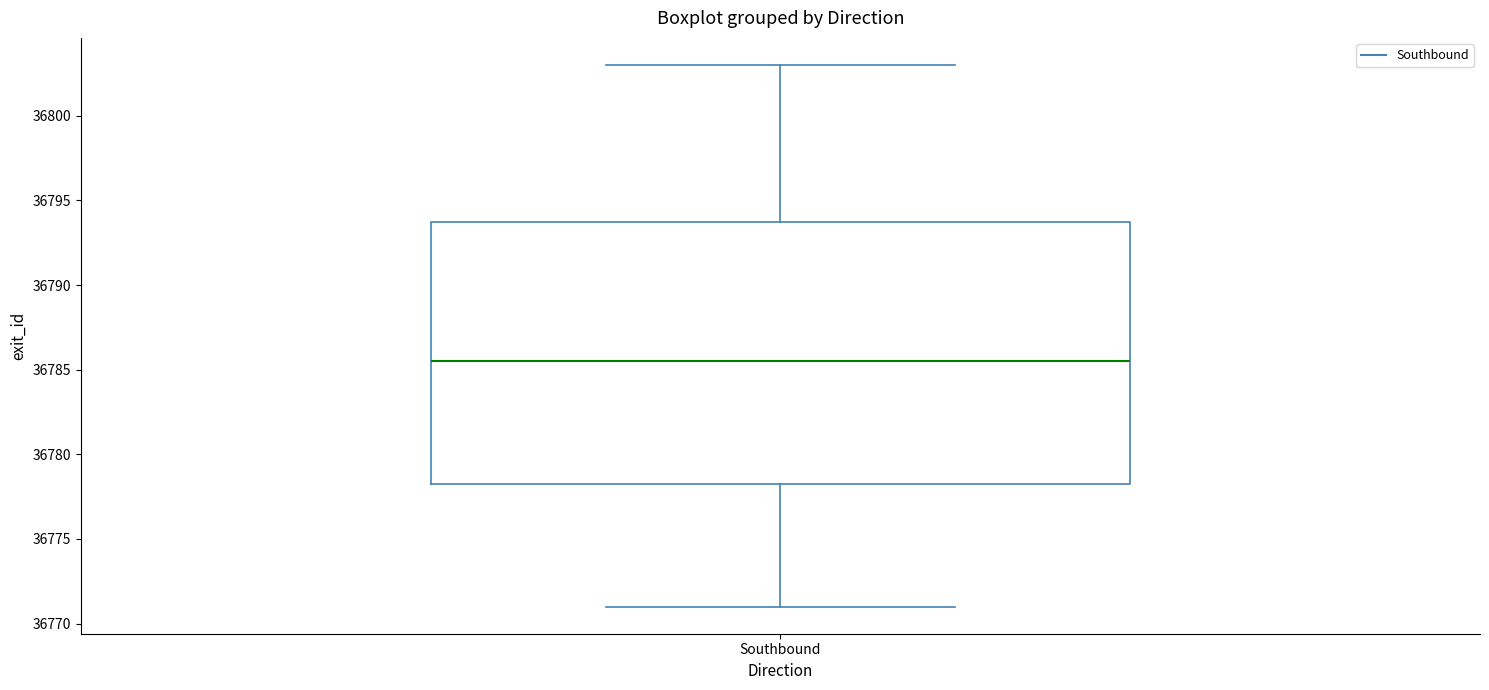

Where does the lower whisker of the box for Southbound end on the y-axis? The values are not printed on the chart, so give them approximately, as read against the axis.

36771.0